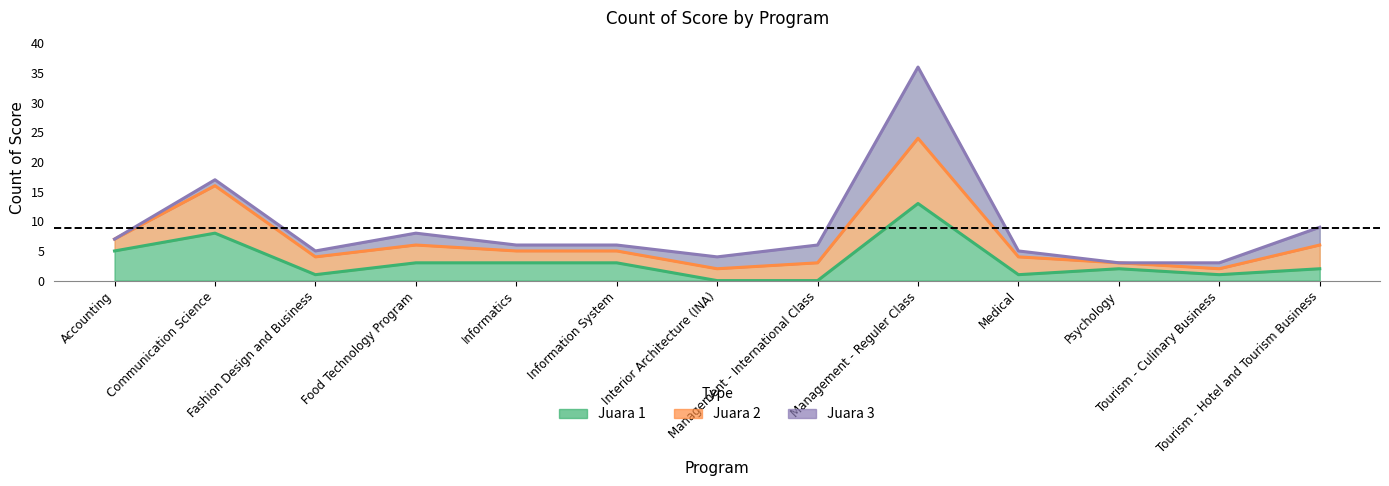

At Tourism - Culinary Business, list the series in order from largest to smallest.

Grand Total, Juara 1